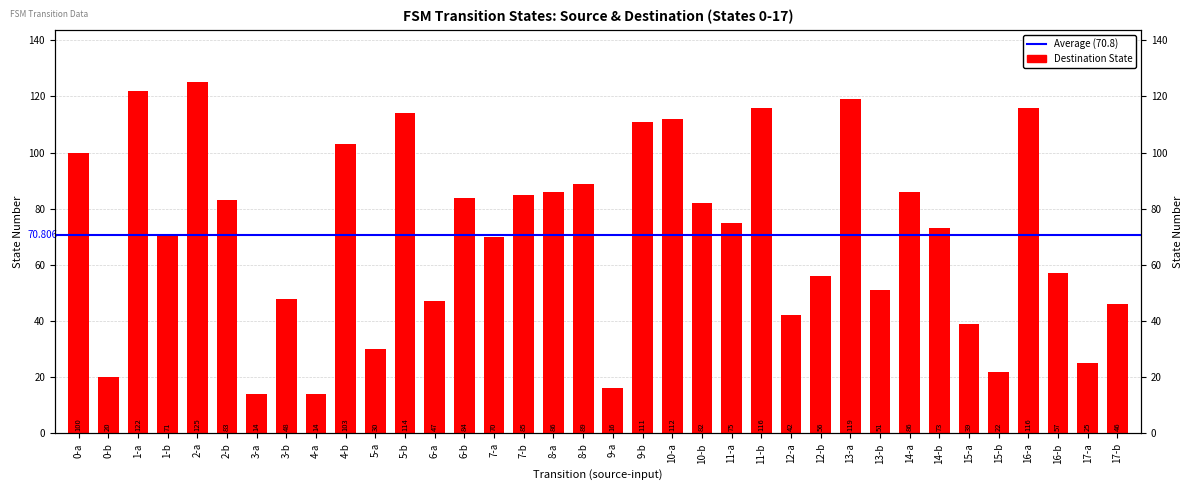

List the labels in order of value, smallest first.

3-a, 4-a, 9-a, 0-b, 15-b, 17-a, 5-a, 15-a, 12-a, 17-b, 6-a, 3-b, 13-b, 12-b, 16-b, 7-a, 1-b, 14-b, 11-a, 10-b, 2-b, 6-b, 7-b, 8-a, 14-a, 8-b, 0-a, 4-b, 9-b, 10-a, 5-b, 11-b, 16-a, 13-a, 1-a, 2-a